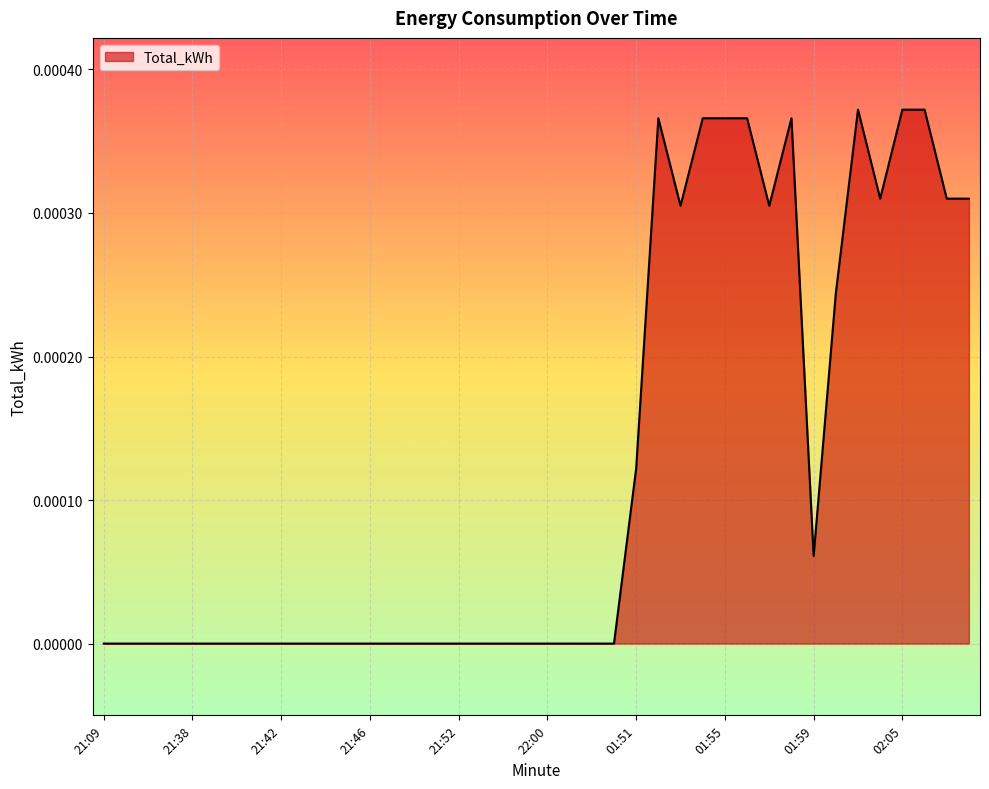

List the labels in order of value, largest first.

02:03, 02:05, 02:06, 01:52, 01:54, 01:55, 01:56, 01:58, 02:04, 02:07, 02:08, 01:53, 01:57, 02:02, 01:51, 01:59, 21:09, 21:10, 21:11, 21:37, 21:38, 21:39, 21:40, 21:41, 21:42, 21:43, 21:44, 21:45, 21:46, 21:47, 21:50, 21:51, 21:52, 21:53, 21:54, 21:59, 22:00, 22:01, 22:07, 22:08